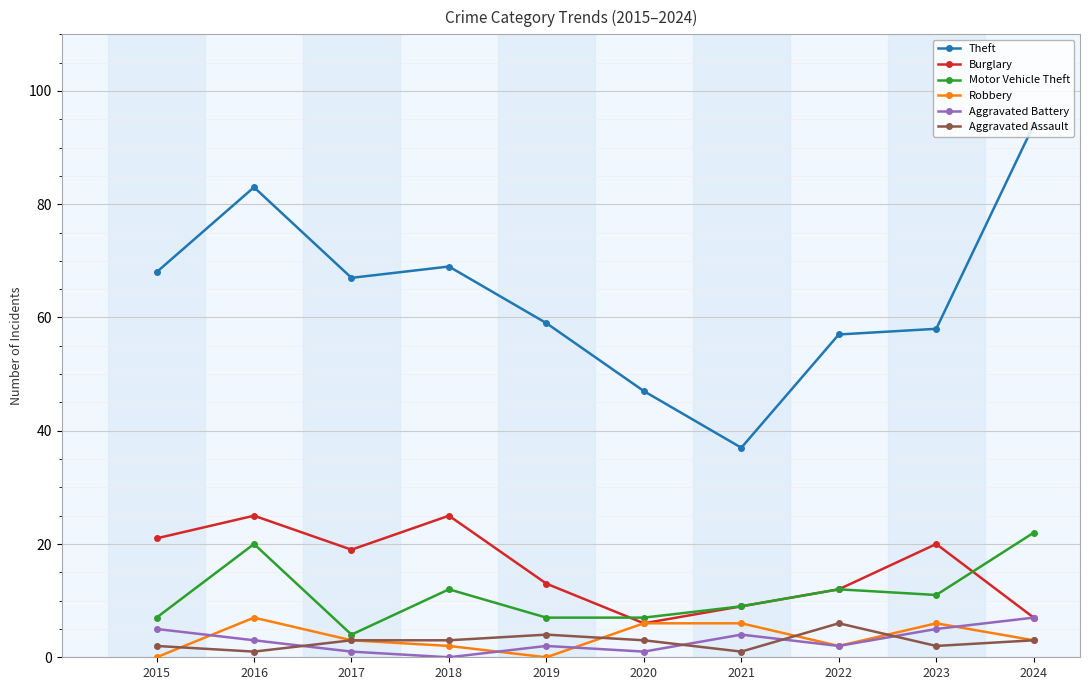

How many categories are shown in the chart?

10